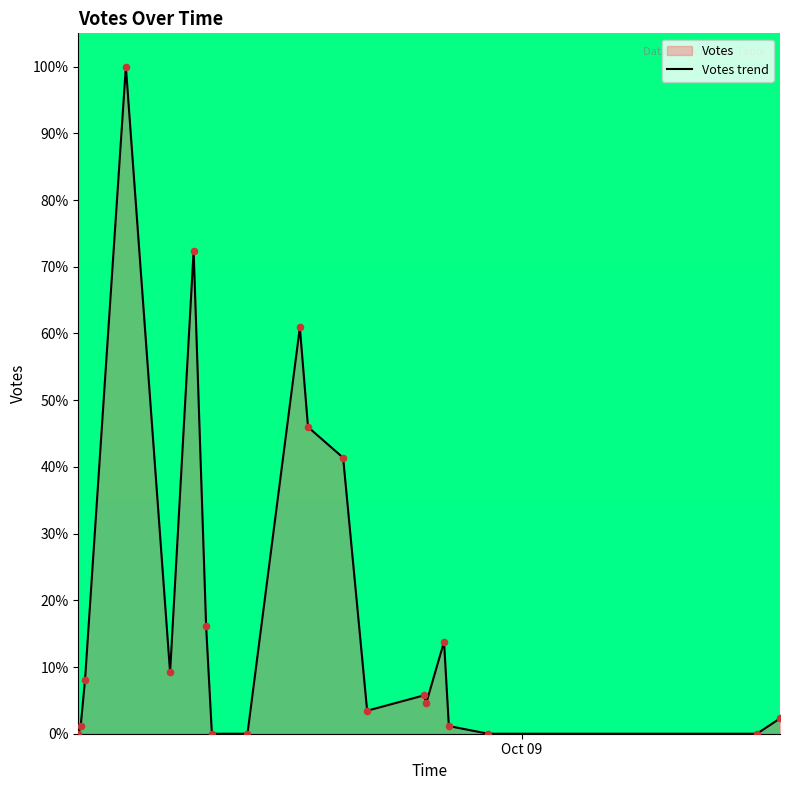

What is the greatest value displayed?

100.0